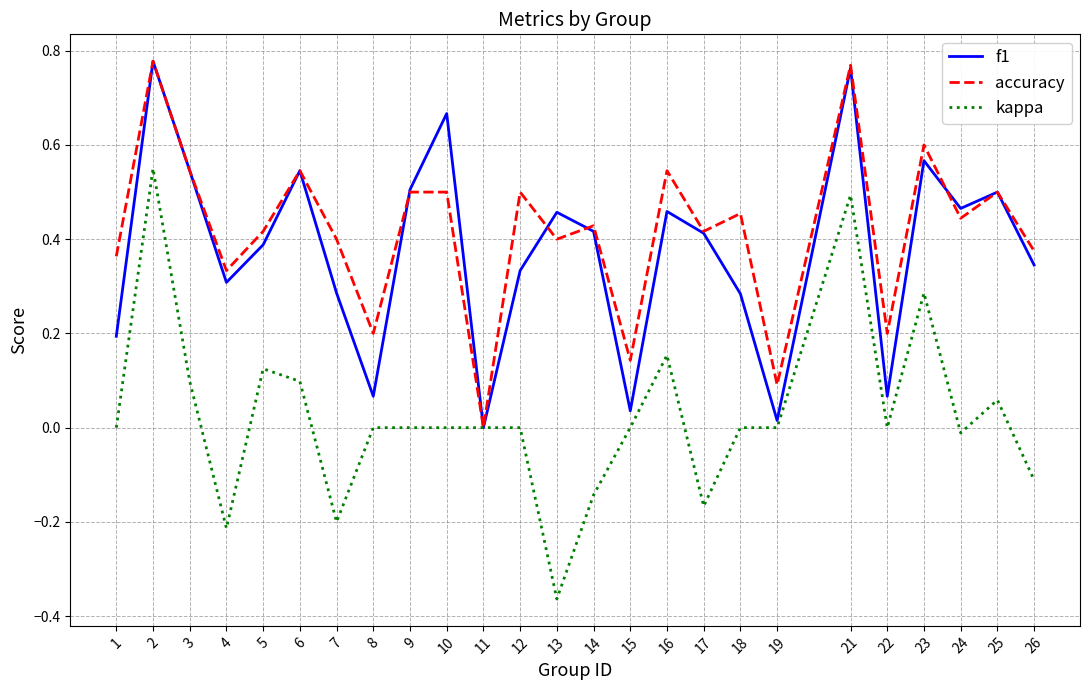

Where is the first local maximum for kappa?

2